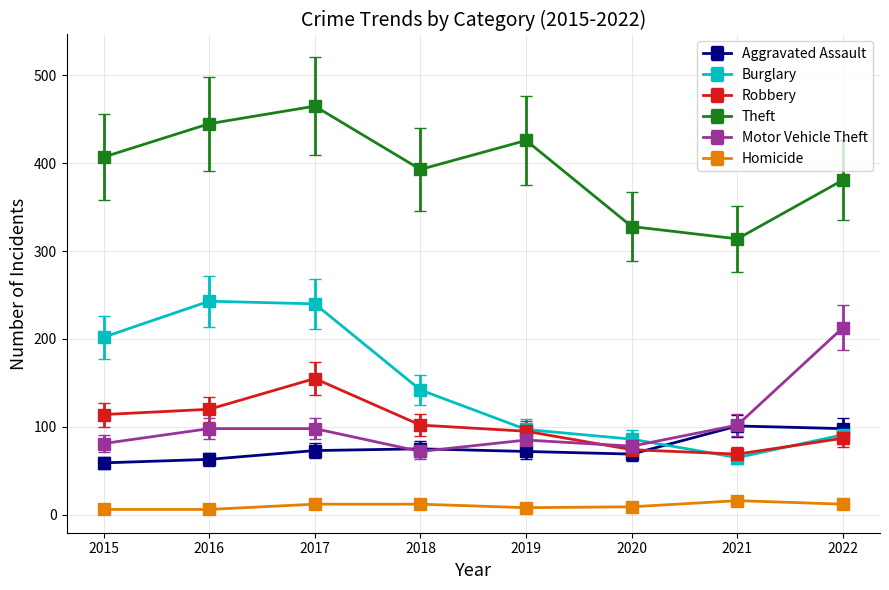

In Burglary, how many points are higher than both neighbors (excluding endpoints)?

1